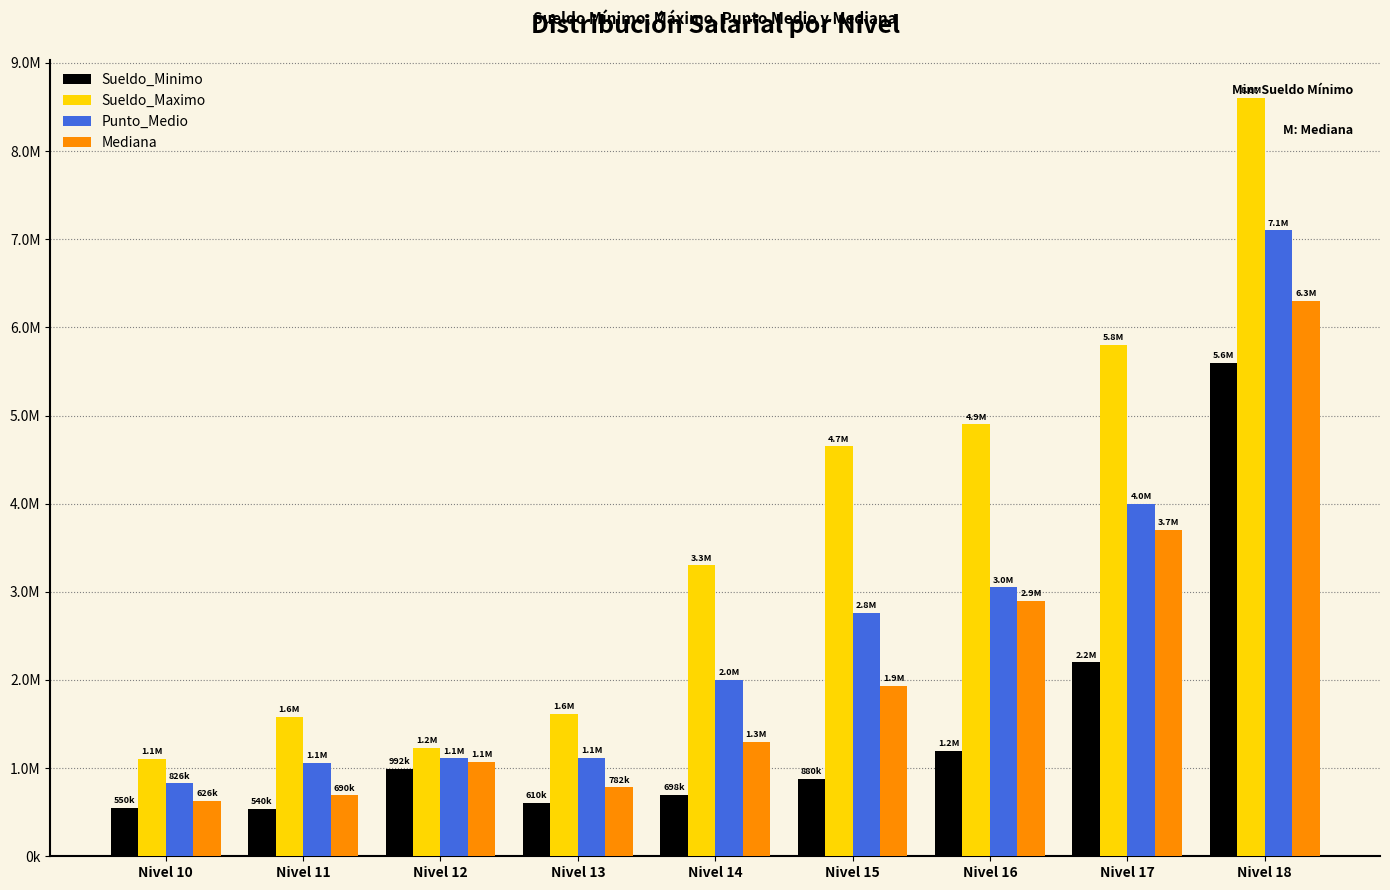

What is the value of the Sueldo_Maximo bar at the 3rd from the left?

1230000